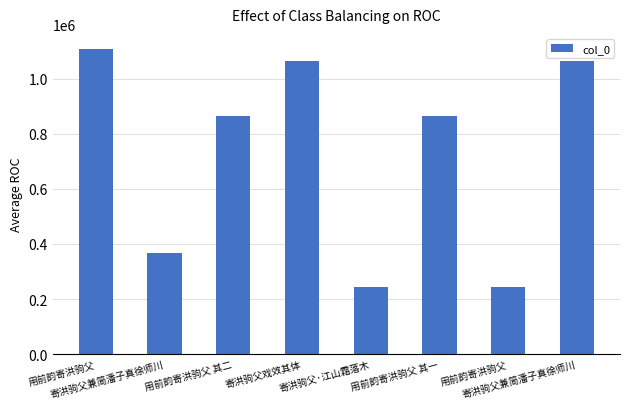

Where is the data nearest to the value 675075?

用前韵寄洪驹父 其二